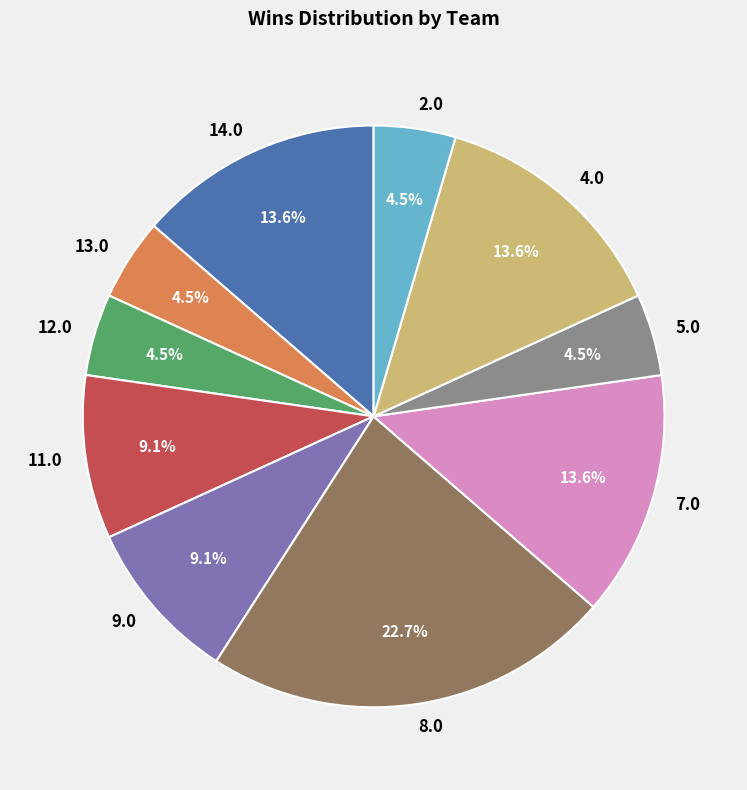

How many segments does this pie chart have?

10